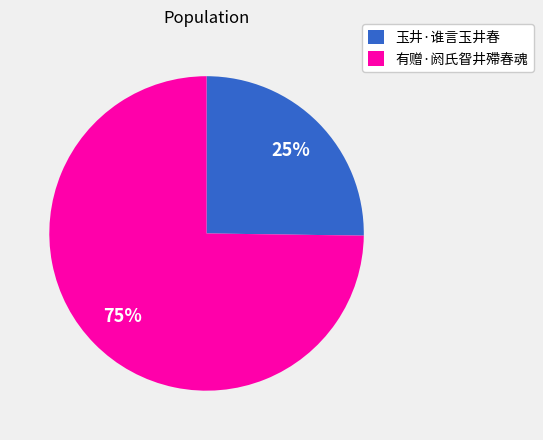

Do 有赠·阏氏眢井殢春魂 and 玉井·谁言玉井春 together represent more than half of the pie?

Yes